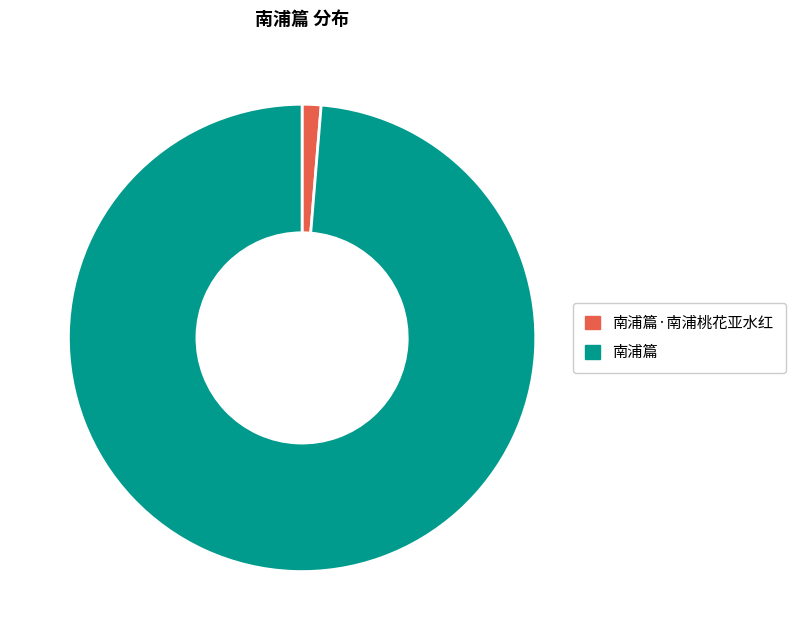

How many slices are in this pie chart?

2